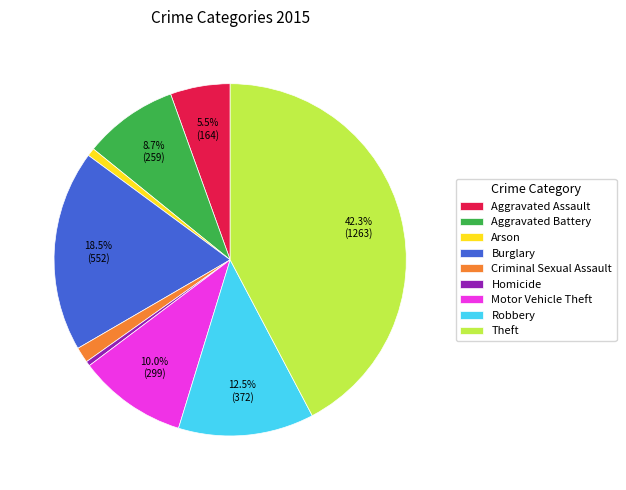

What portion of the pie excludes Aggravated Assault?

94.5%